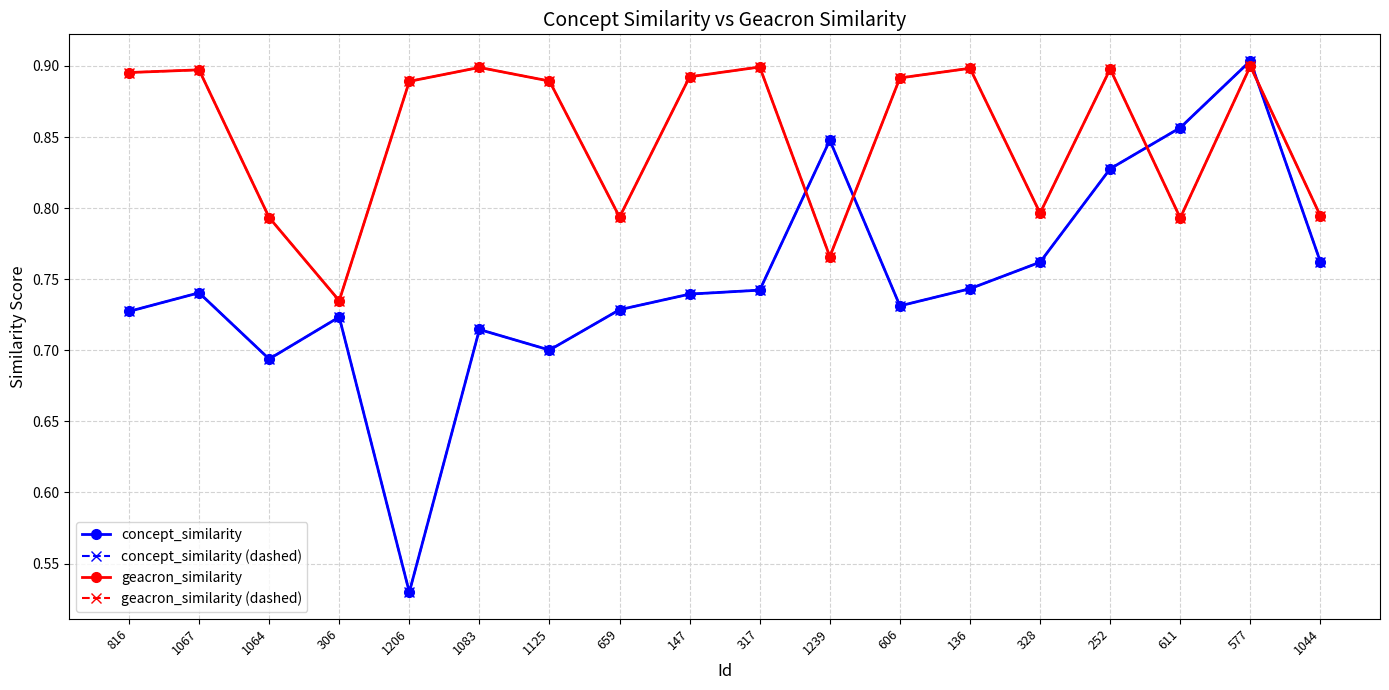

Is this an area chart (filled region under the line)?

No